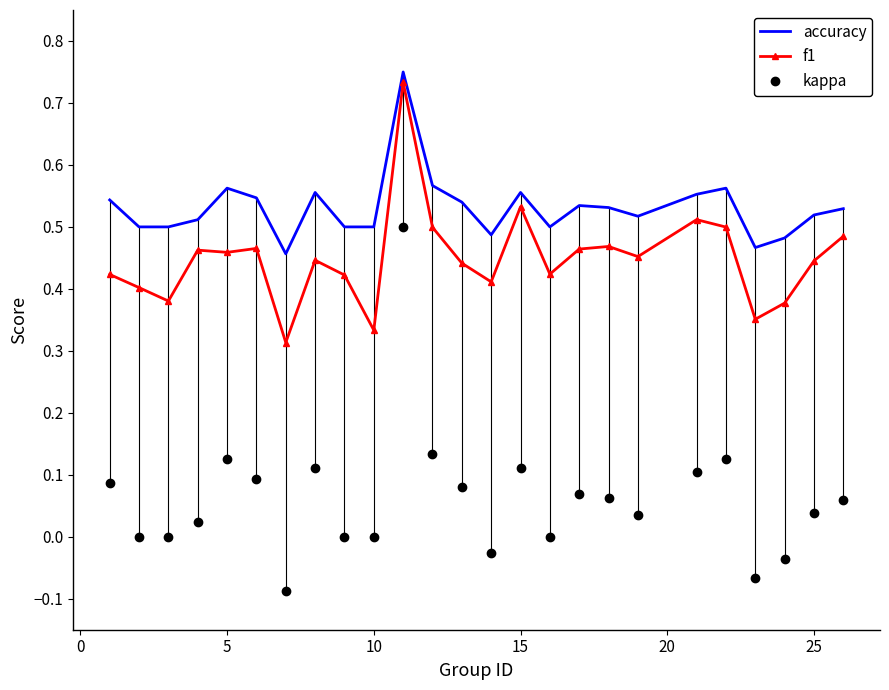

True or false: kappa and f1 cross at least once.

False